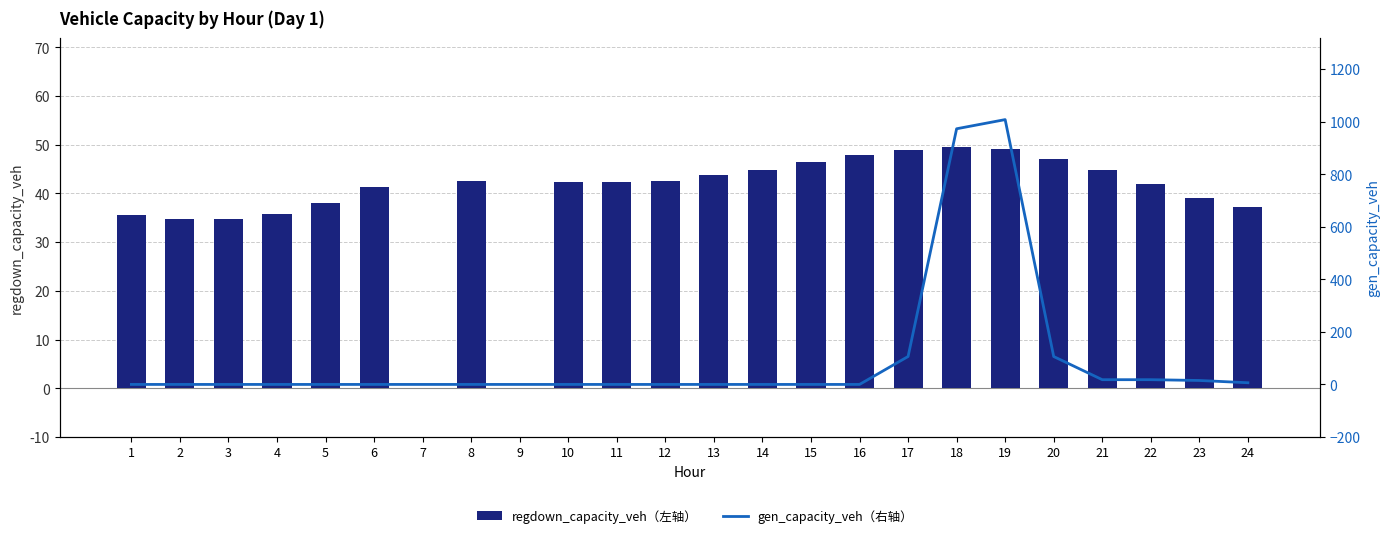

What are all the series names shown in the legend?

regdown_capacity_veh（左轴）, gen_capacity_veh（右轴）